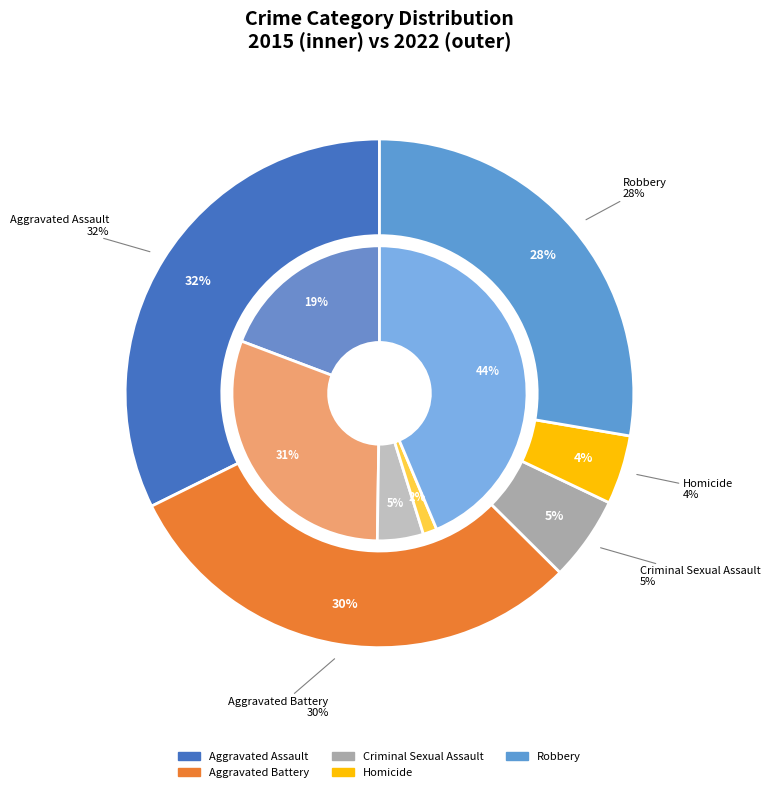

To the nearest percent, what is the combined percentage of Criminal Sexual Assault and Robbery?

49%